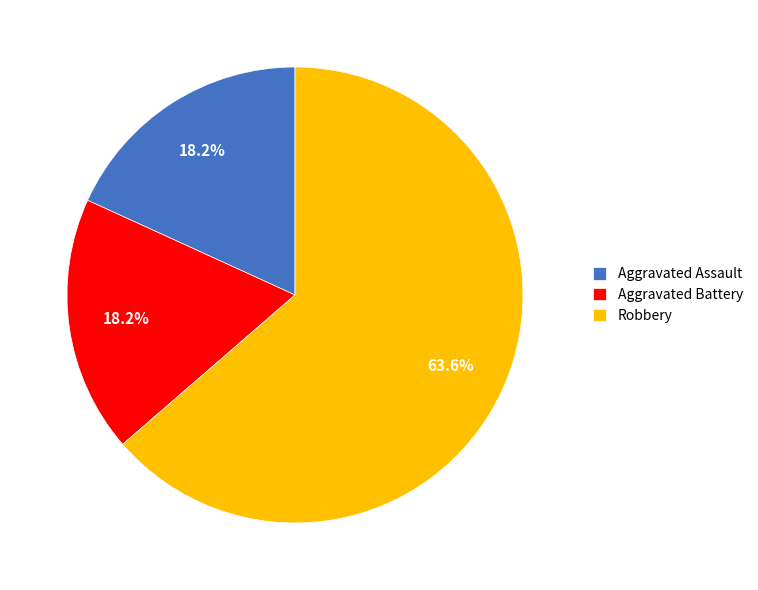

What is the largest slice in the pie chart?

Robbery